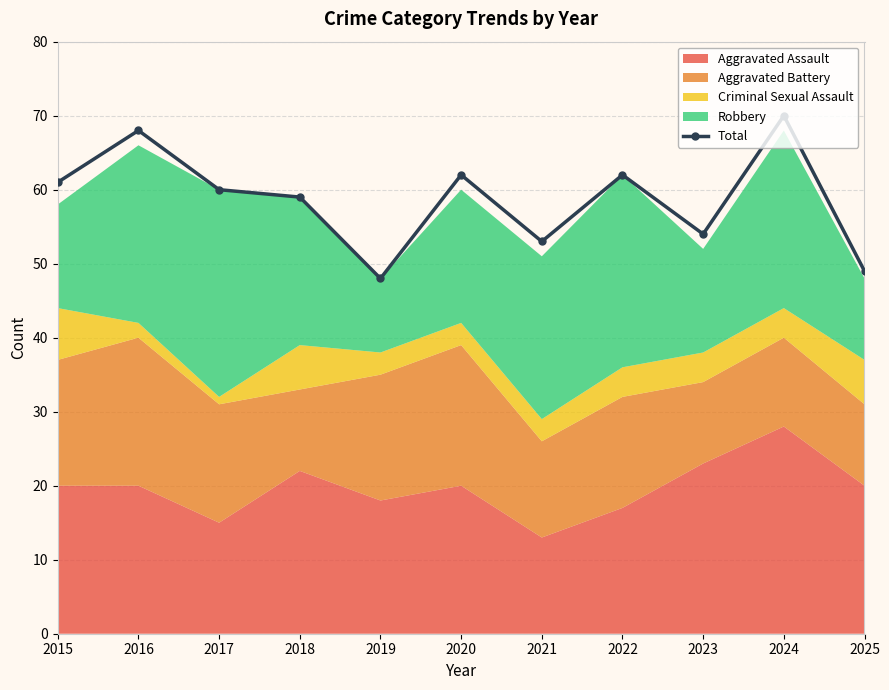

Does the chart have visible grid lines?

Yes